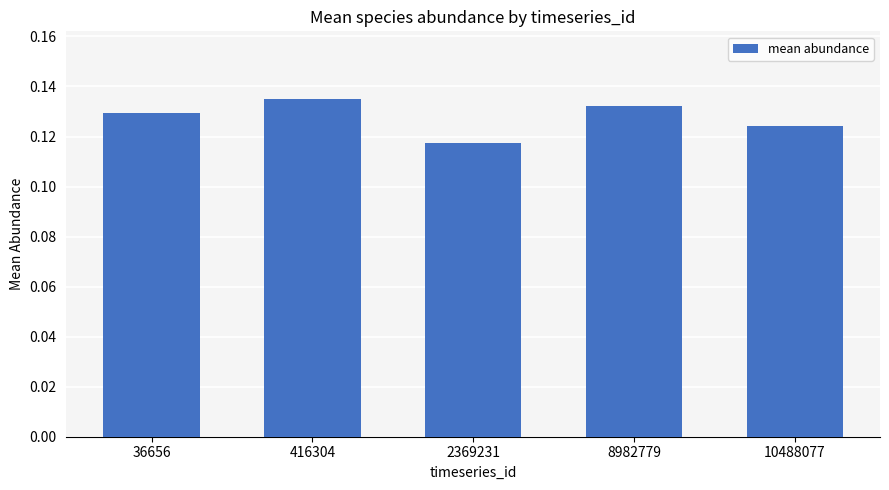

Are the bars horizontal?

No